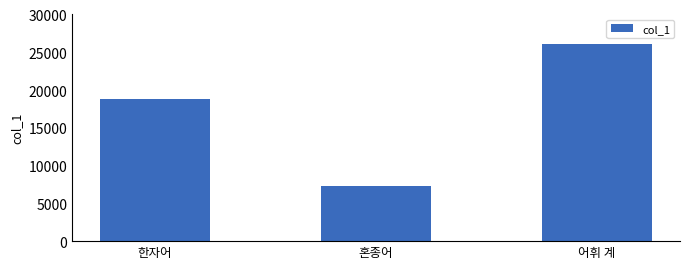

Reading left to right, list all the values displayed in this chart.

18783	7365	26148